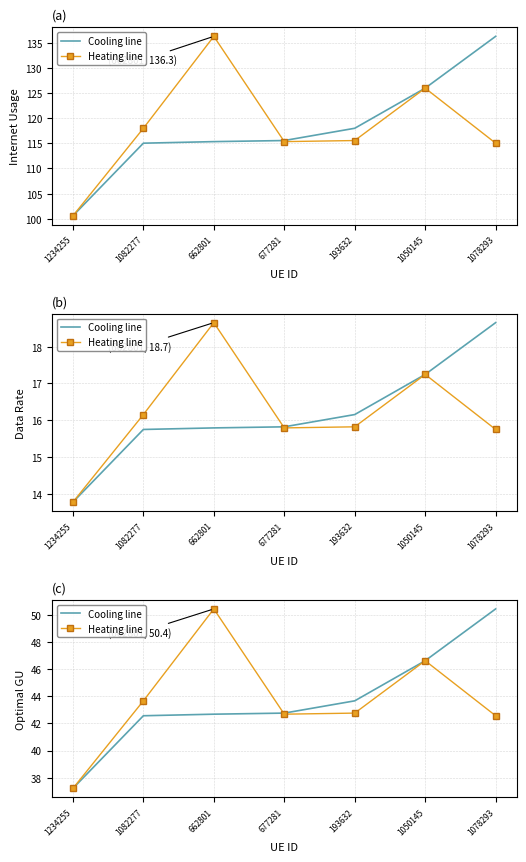

What is the sum of the Heating line values at 1234255 and 1050145?

83.8